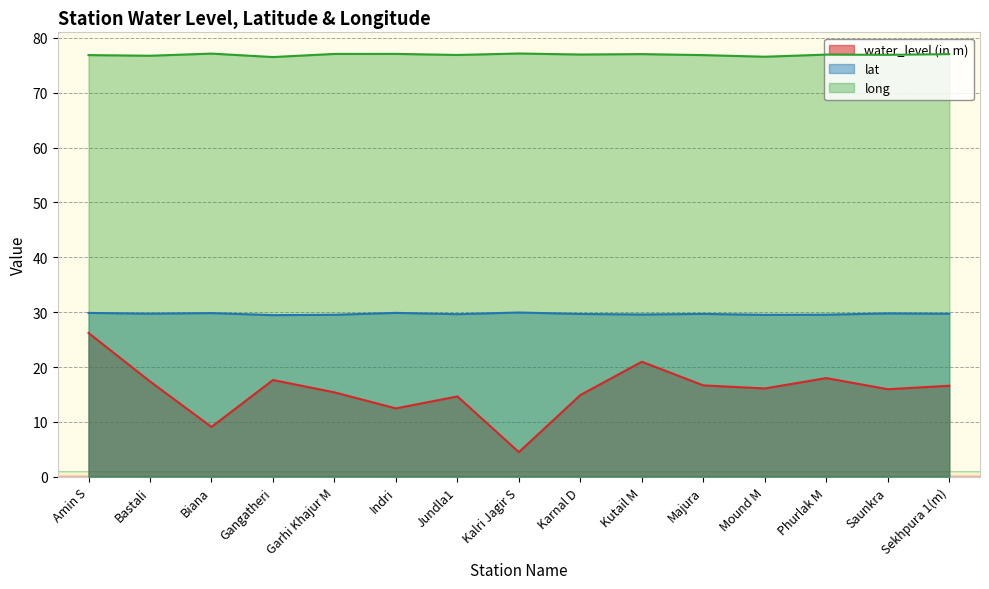

True or false: long has a value of 27.7 at Bastali.

False